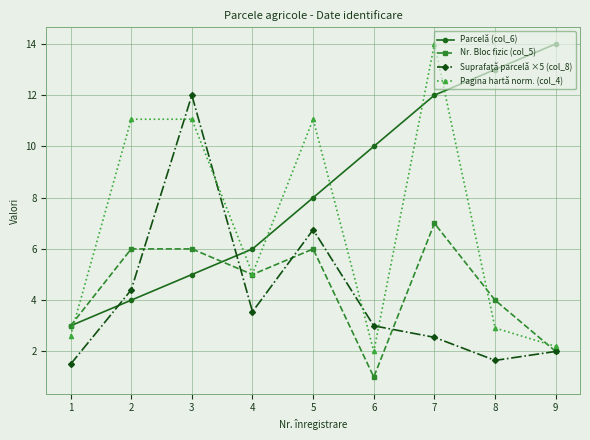

Which category has the lowest value across all series?

6